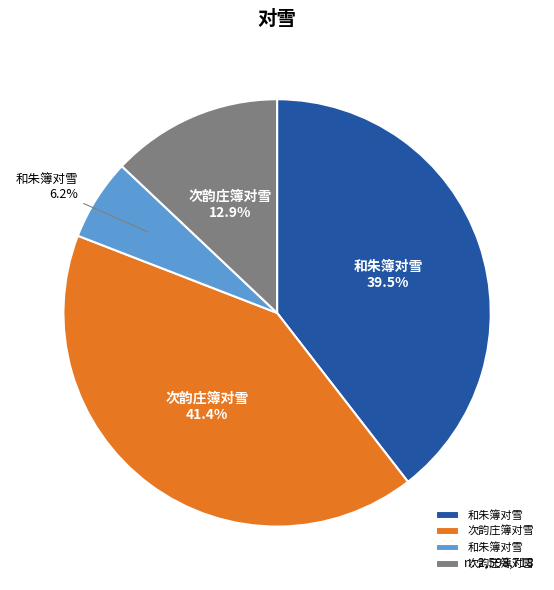

How many slices are in this pie chart?

4